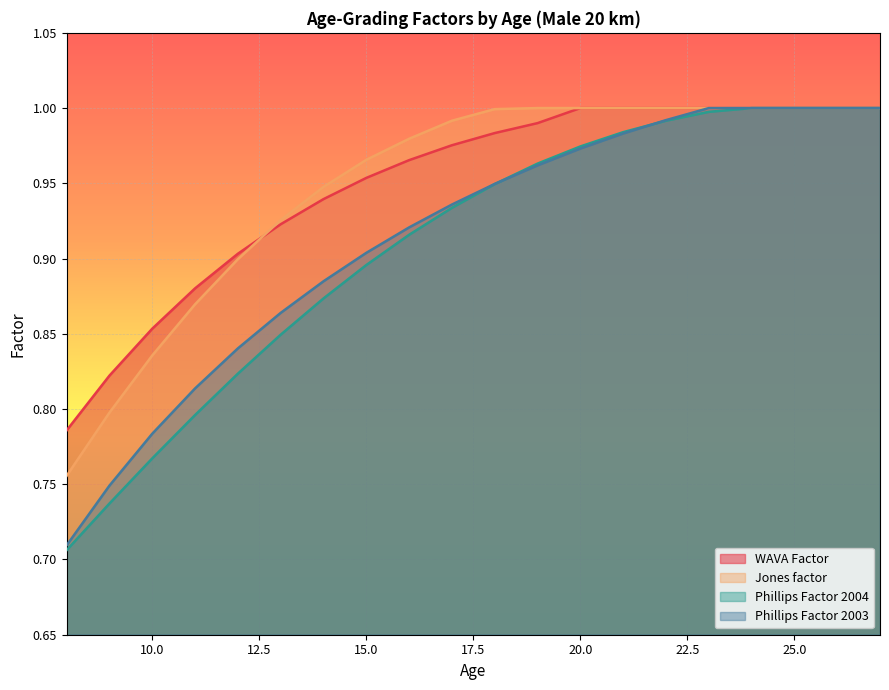

What is the sum of all Phillips Factor 2004 values?

18.2